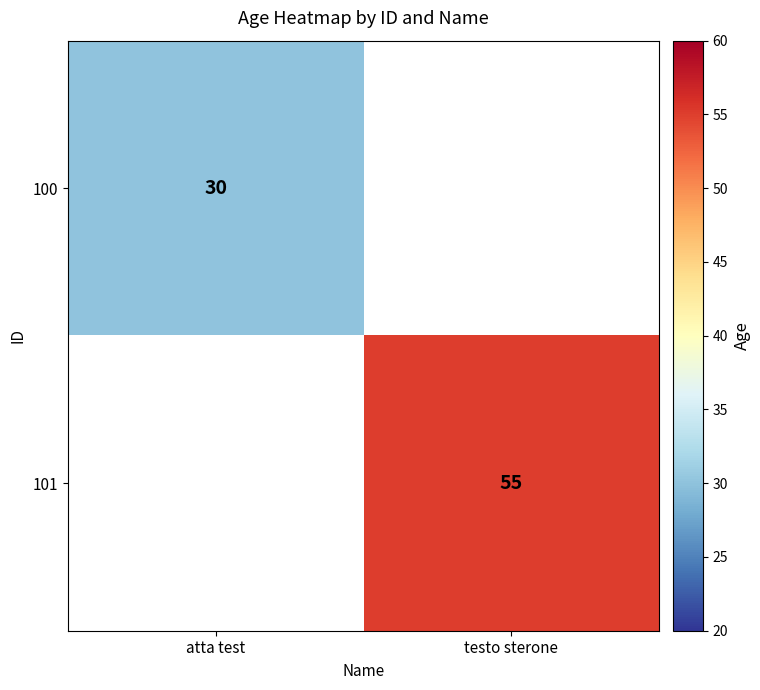

Is it true that 100 equals 44 at atta test?

False